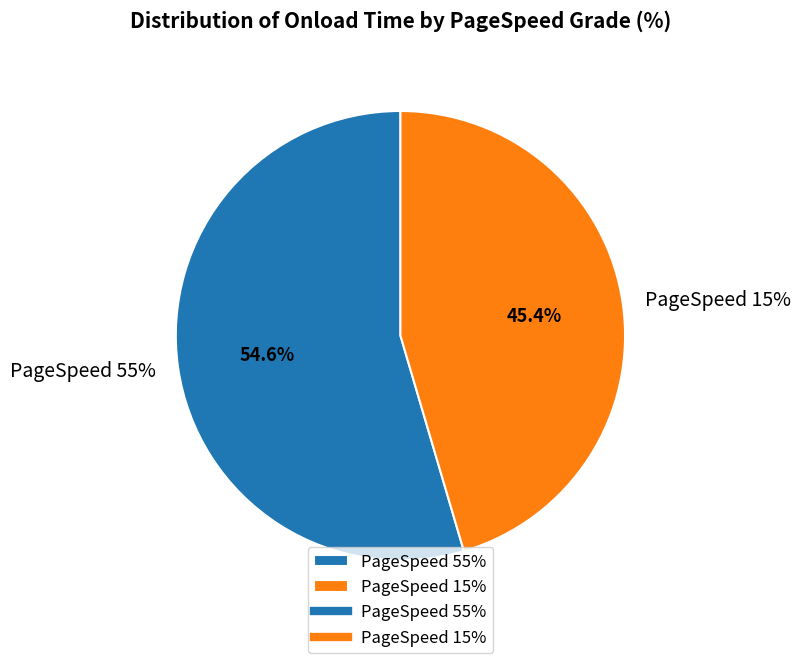

What is the ratio of the value at 15 to the value at 55?

0.8